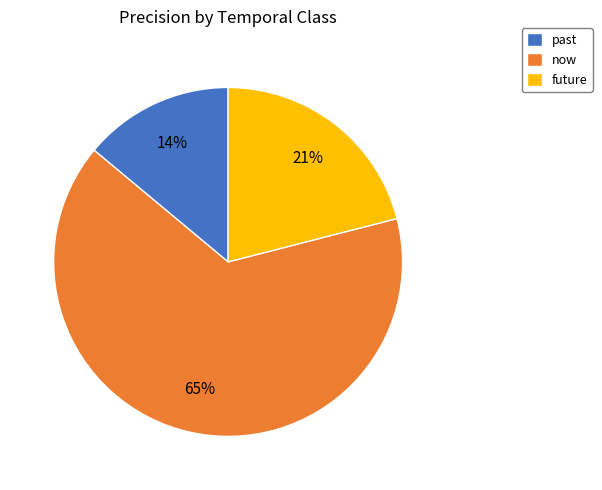

Is the sum of past and future greater than half?

No